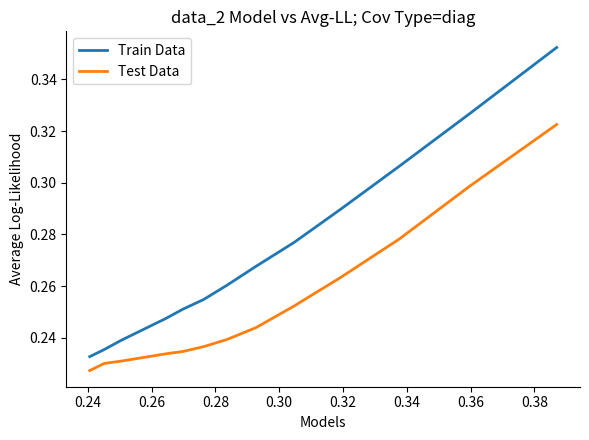

True or false: Test Data and Train Data intersect in this chart.

False